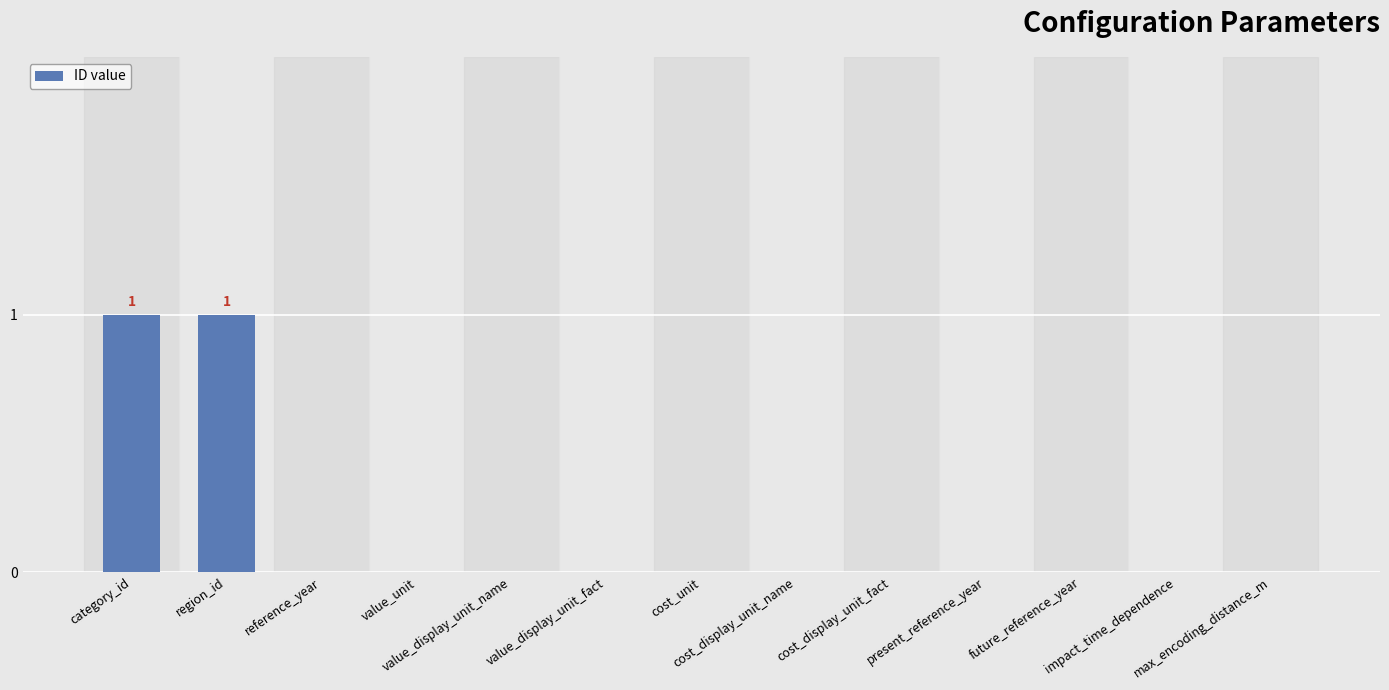

Count the number of categories in the chart.

13